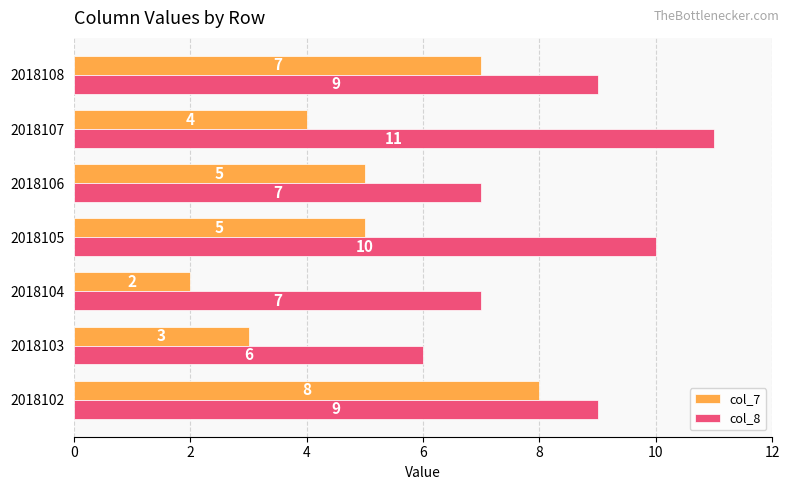

Which category has the highest value across all series?

2018107